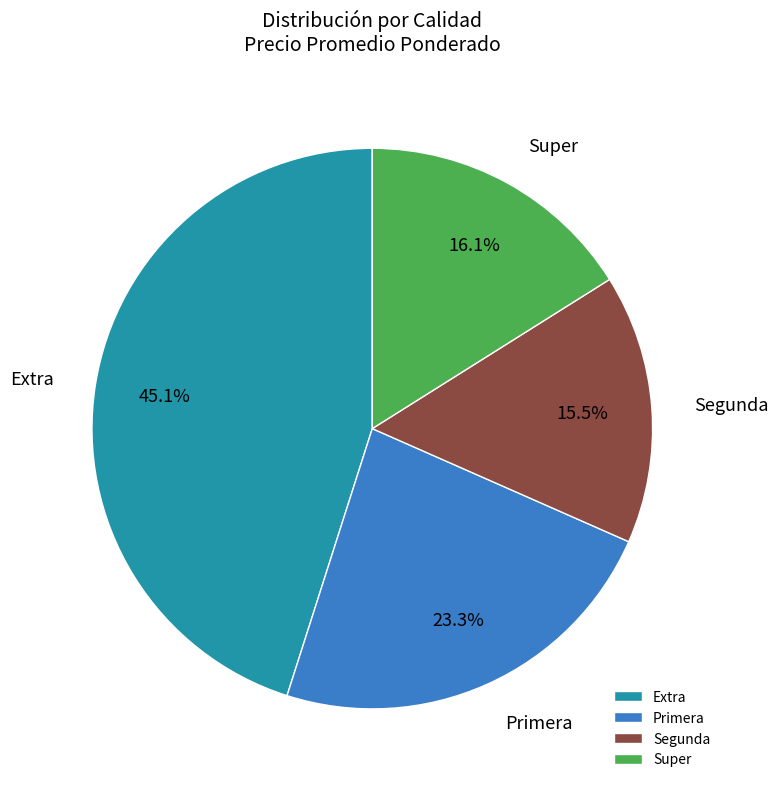

What is the largest slice in the pie chart?

Extra